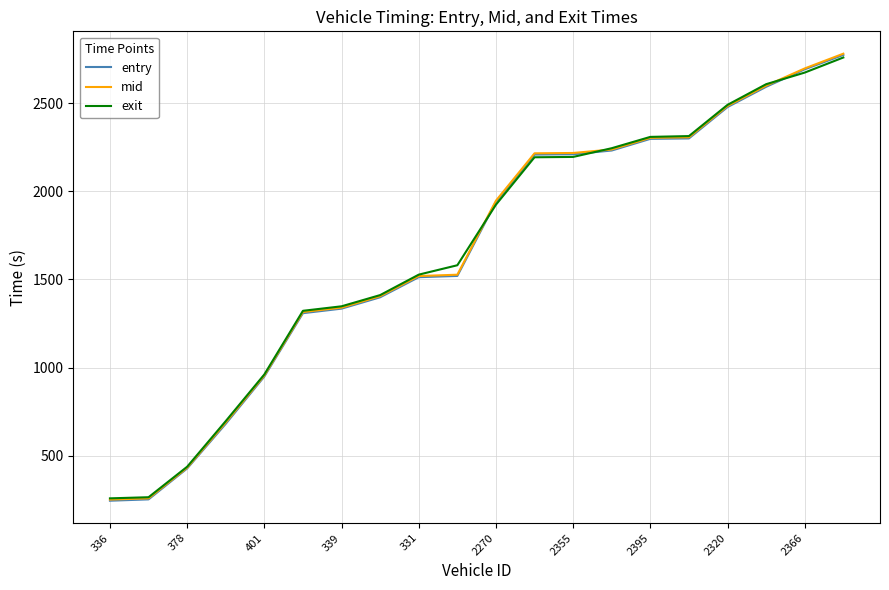

What is the smallest value displayed?

244.0